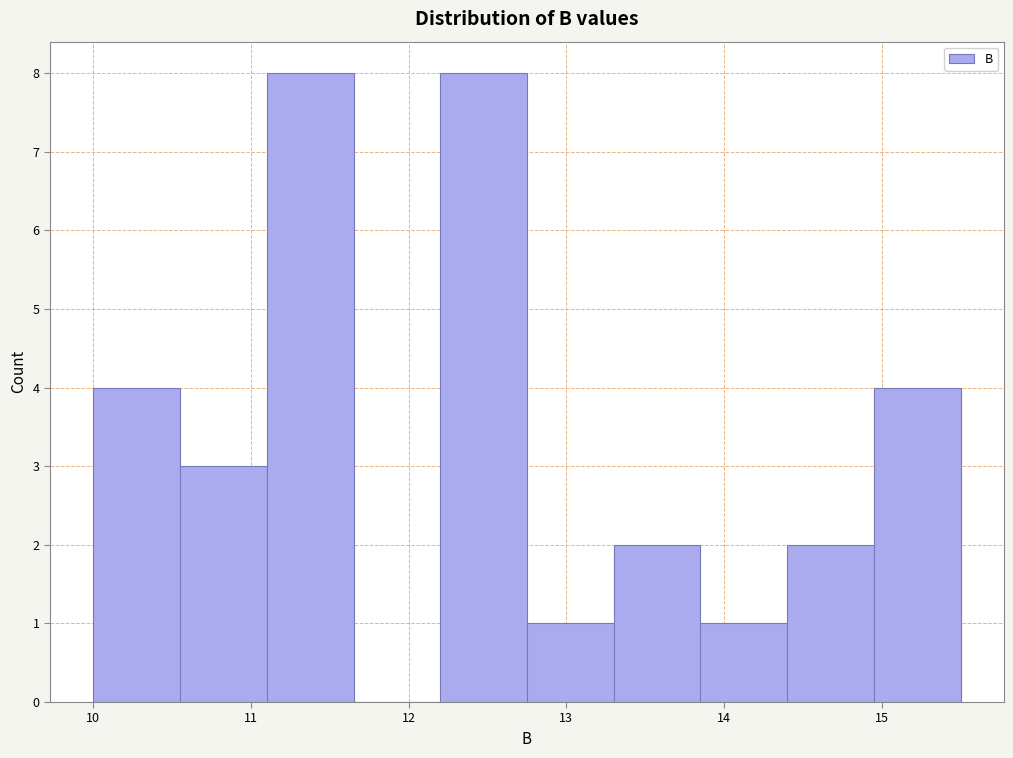

Reading left to right, transcribe this chart: for each bar, give the range it covers on the x-axis and its height. Neither the bar edges nor the heights are printed on the chart, so give them approximately, as read against the axes.

10.00 to 10.55: 4
10.55 to 11.10: 3
11.10 to 11.65: 8
11.65 to 12.20: 0
12.20 to 12.75: 8
12.75 to 13.30: 1
13.30 to 13.85: 2
13.85 to 14.40: 1
14.40 to 14.95: 2
14.95 to 15.50: 4